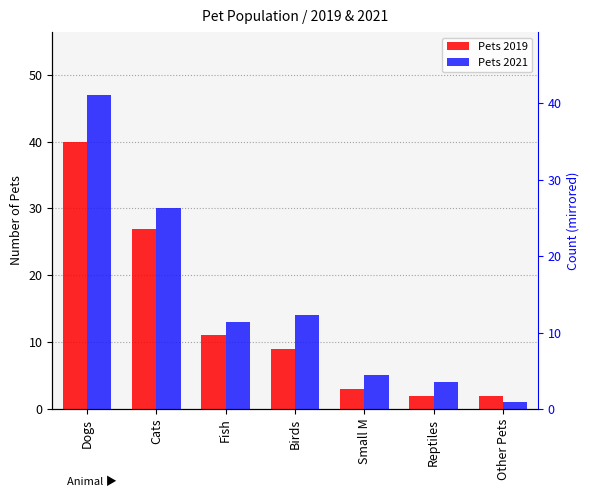

Which category has the highest value in the Pets 2019 series?

Dogs